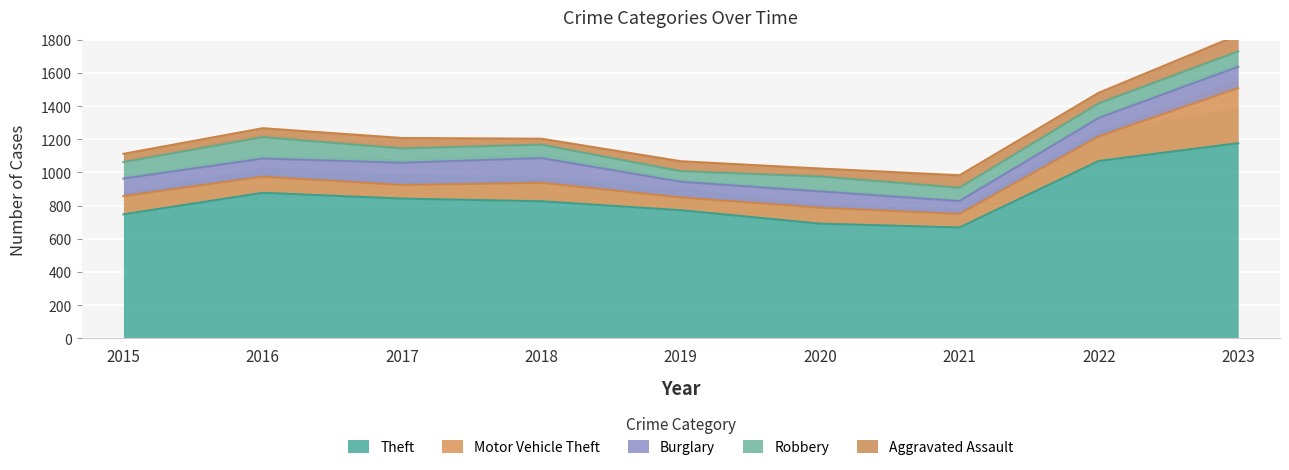

True or false: Robbery has a value of 173 at 2015.

False